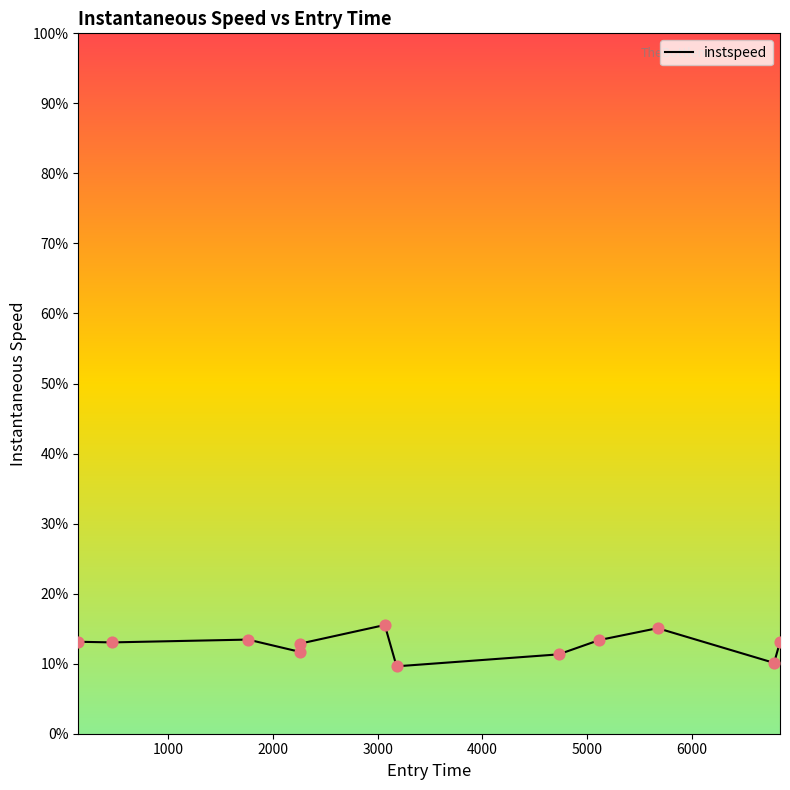

What is the minimum value shown in the chart?

9.6